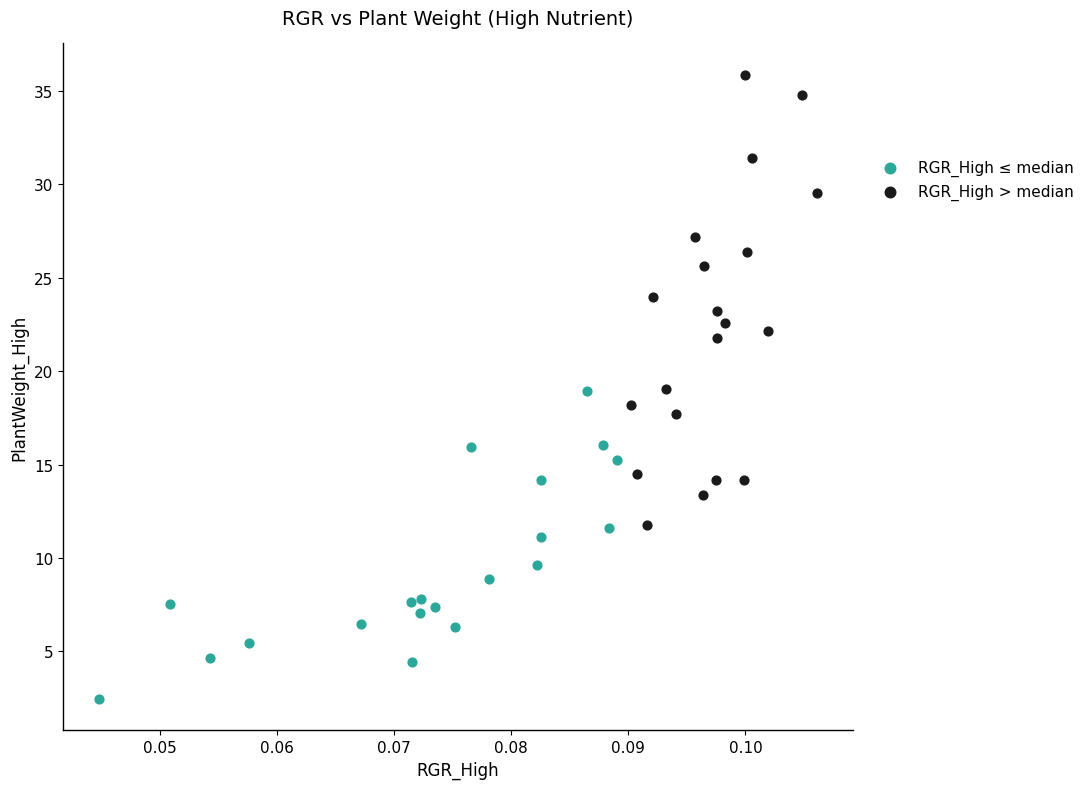

Which series has the widest spread of Y values?

RGR_High > median